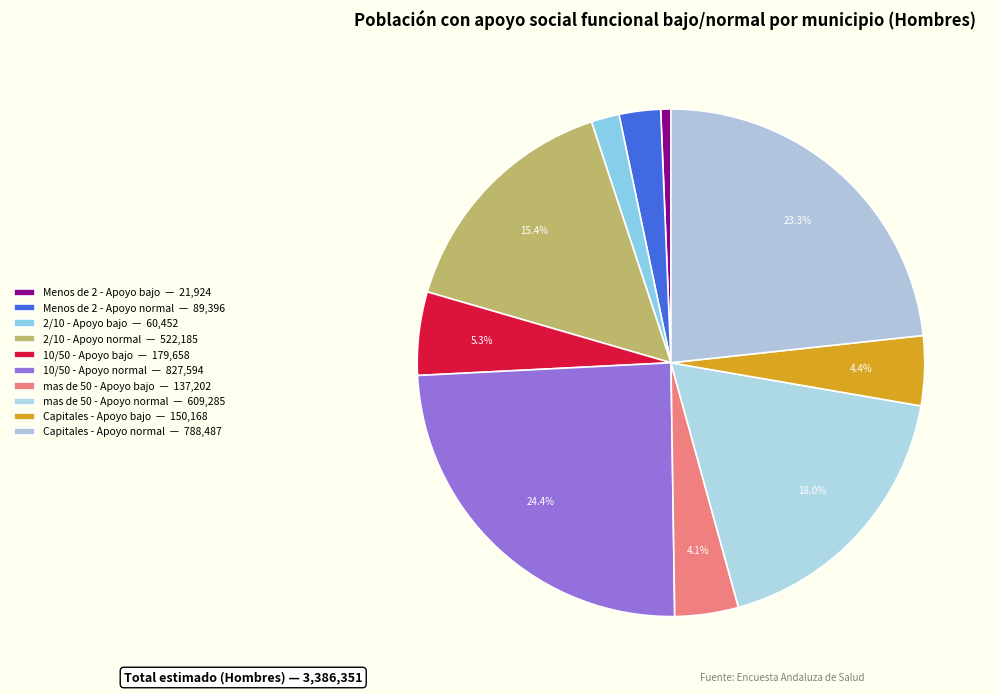

Is there any slice that represents more than half of the pie?

No